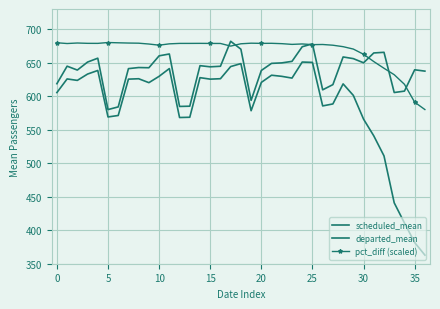

Which category has the highest value across all series?

17